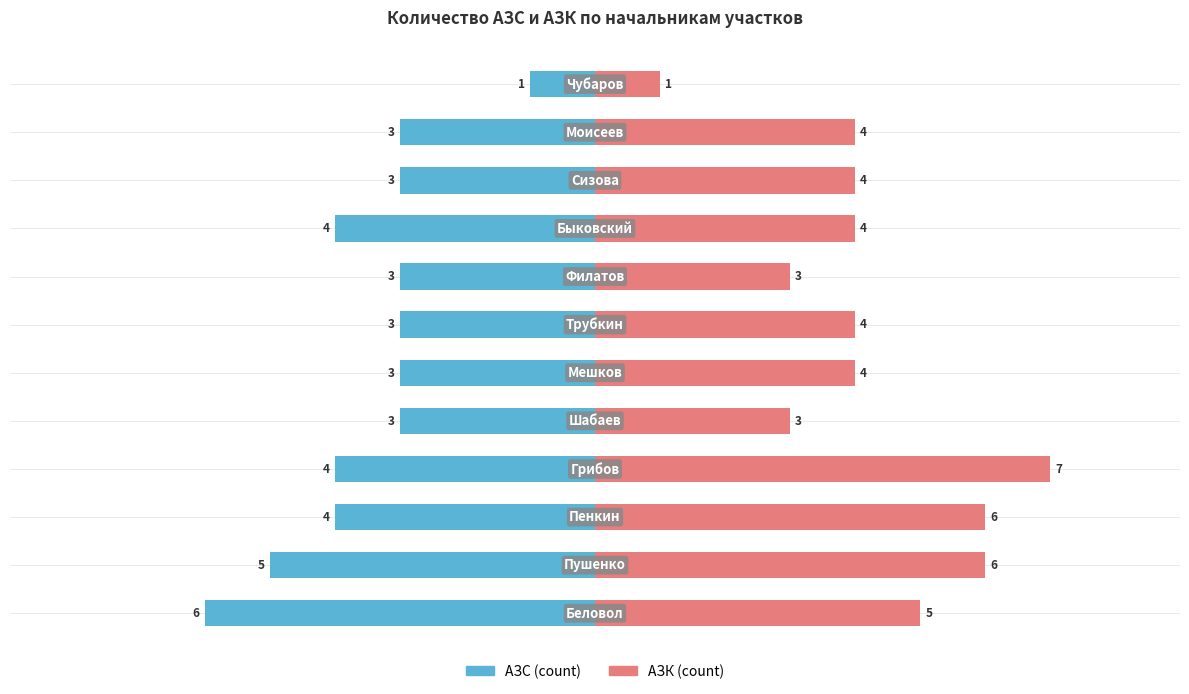

Reading left to right, extract all data points from this chart.

АЗС (count): -6	-5	-4	-4	-3	-3	-3	-3	-4	-3	-3	-1
АЗК (count): 5	6	6	7	3	4	4	3	4	4	4	1